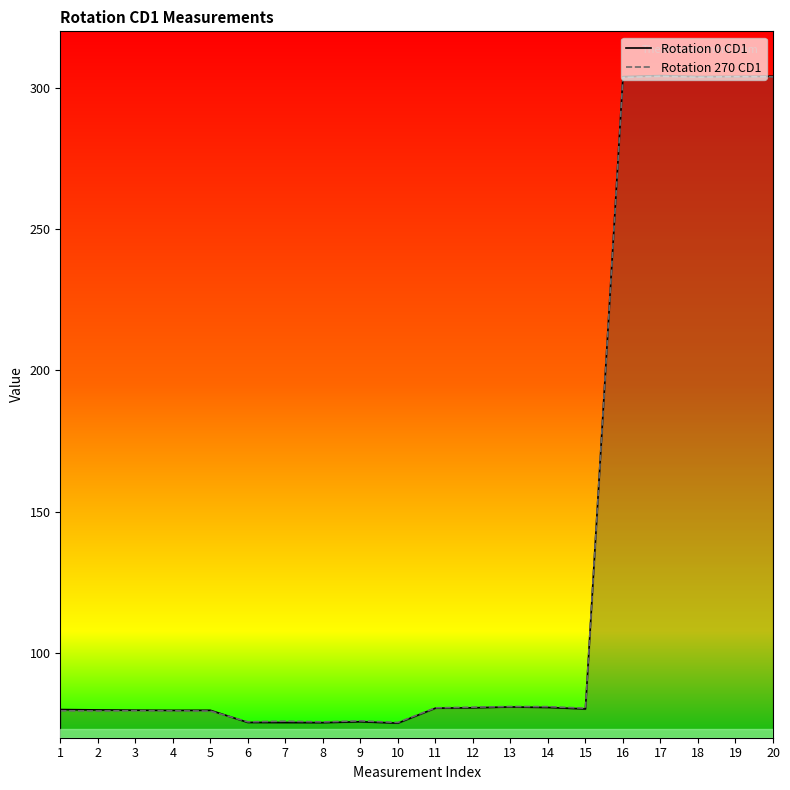

What is the difference between the highest and lowest values at 1?

0.4